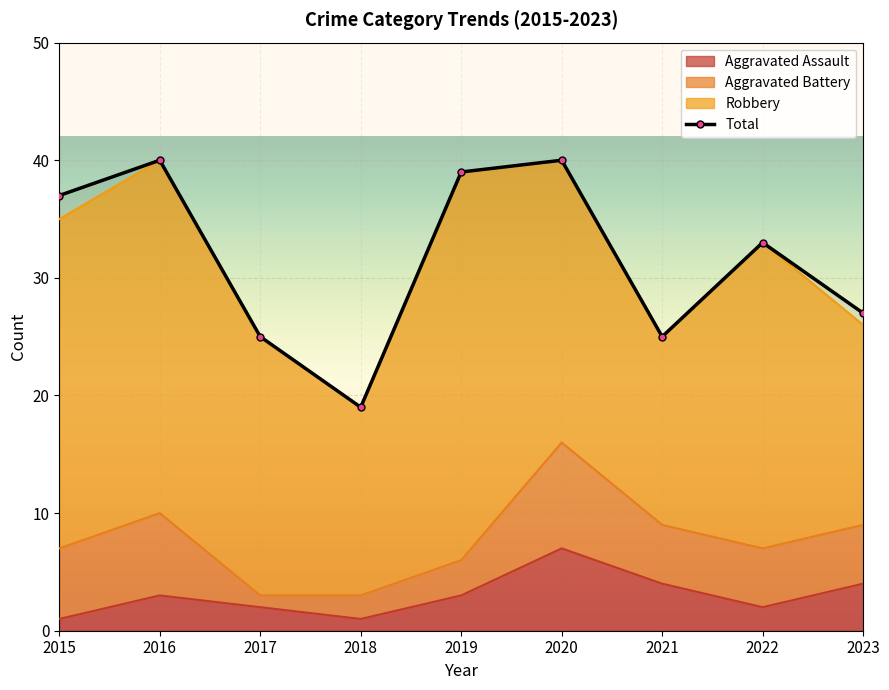

At which category does the data reach its first local peak?

2016